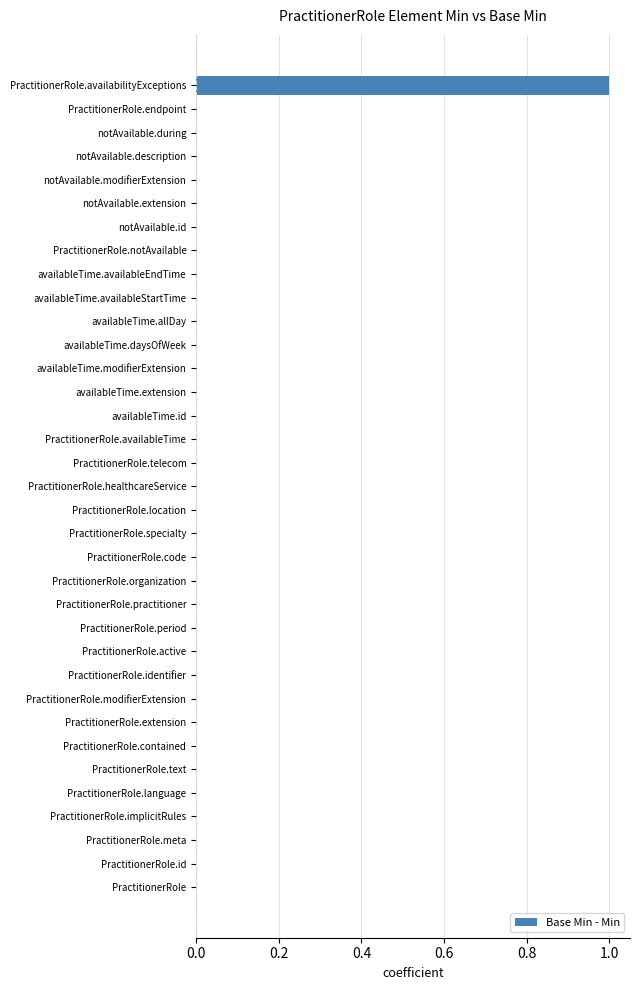

The chart shows a value of 1 at PractitionerRole.availabilityExceptions. True or false?

True